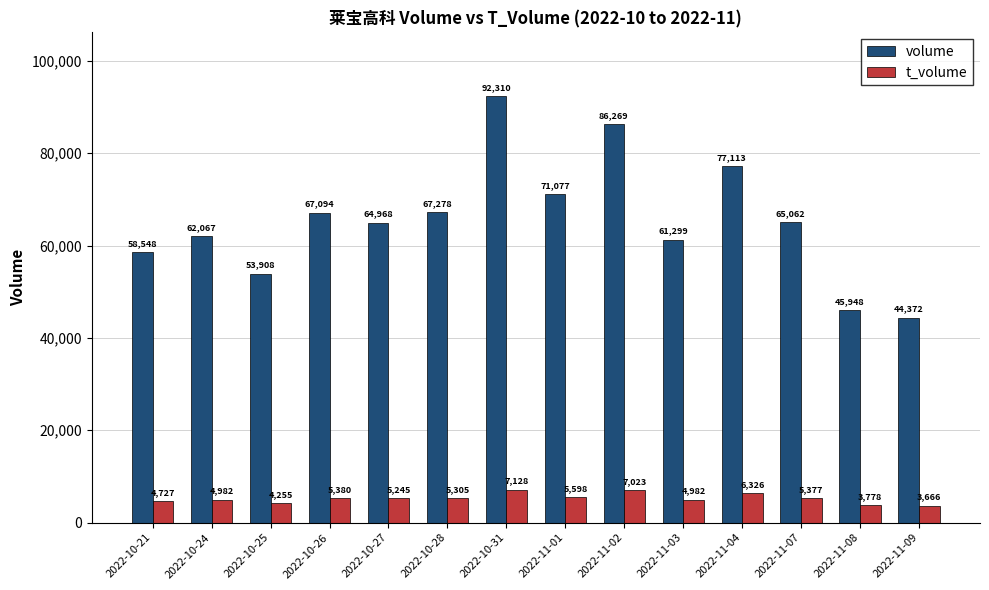

What are all the series names shown in the legend?

volume, t_volume